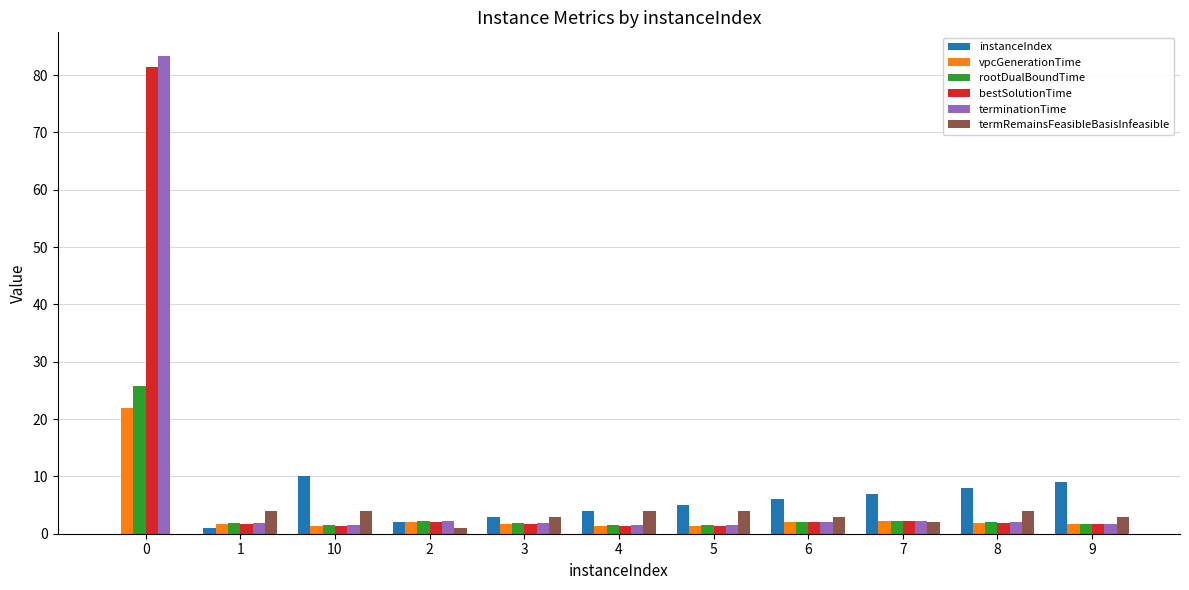

The bestSolutionTime series shows 1.9 at 8. True or false?

True